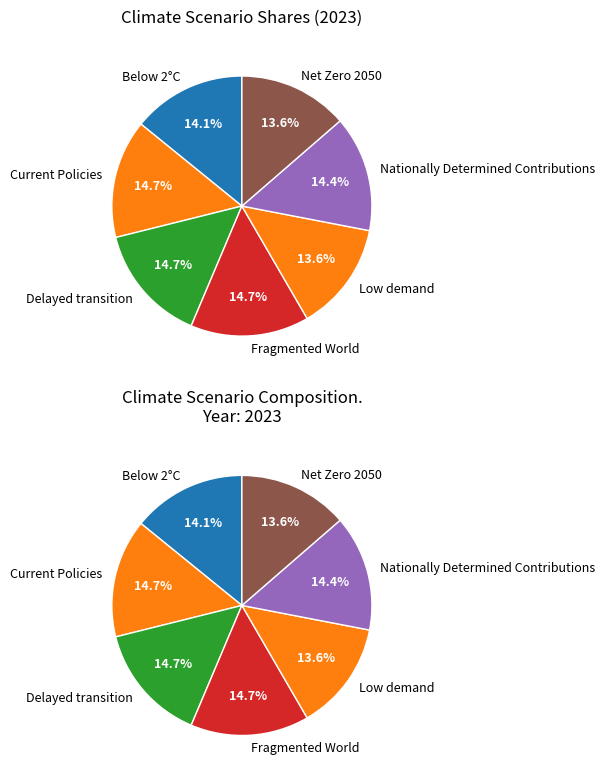

To the nearest percent, what portion does Below 2°C represent?

14%